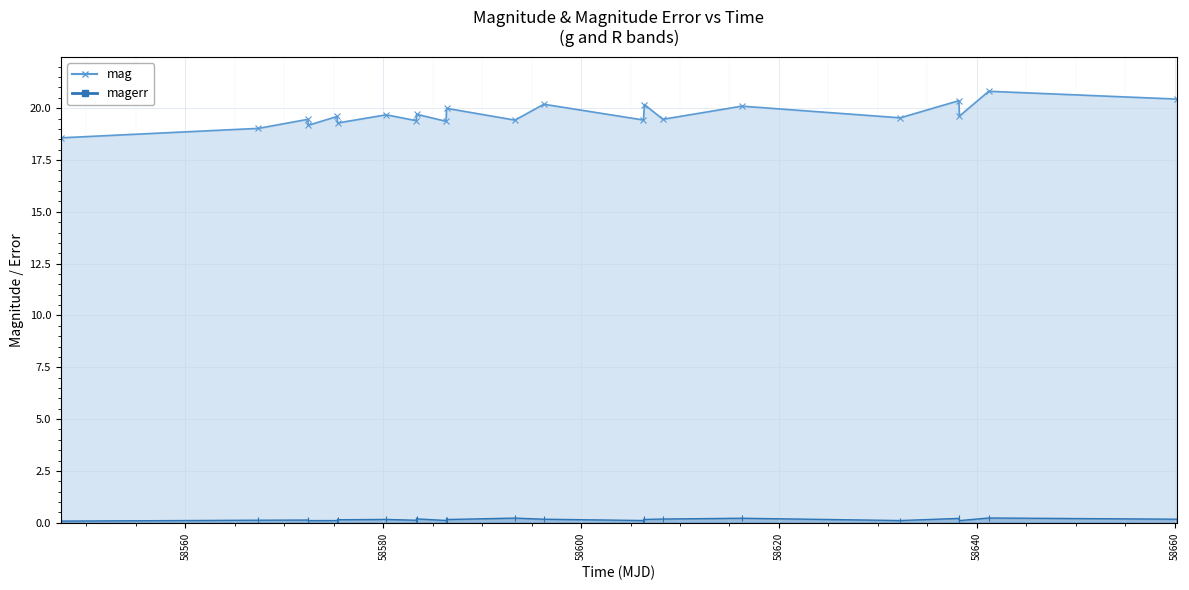

What is the minimum value shown in the chart?

0.1